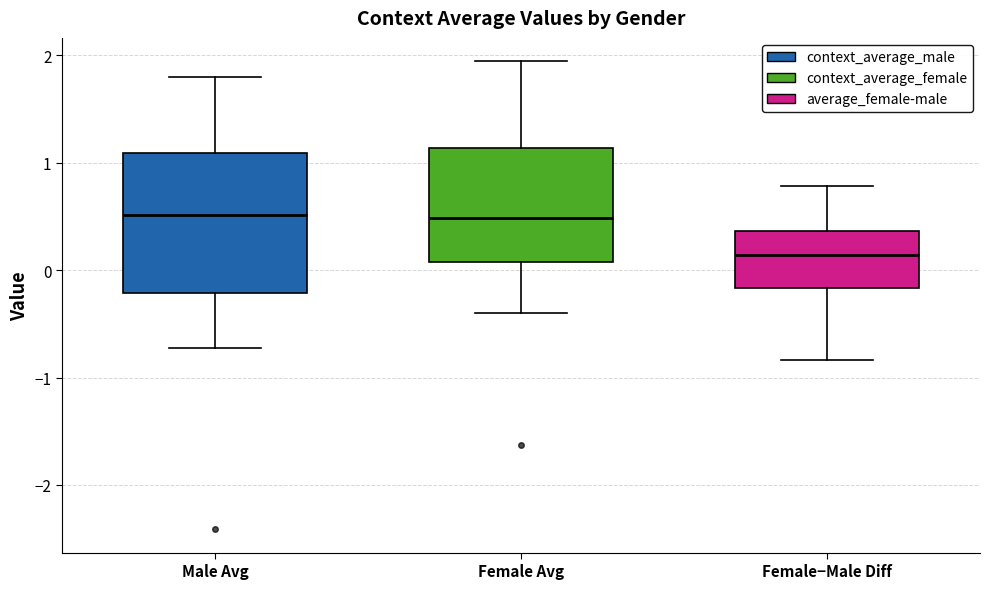

Where does the lower whisker of the box for Female Avg end on the y-axis? The values are not printed on the chart, so give them approximately, as read against the axis.

-0.4